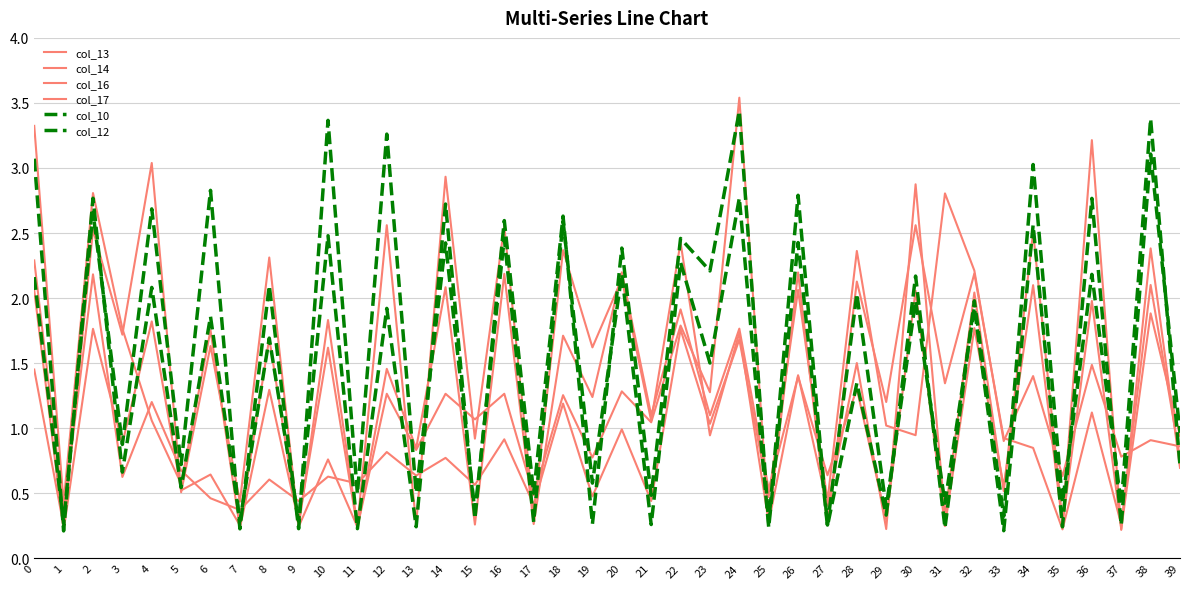

Which has a higher value, 4 or 3?

4